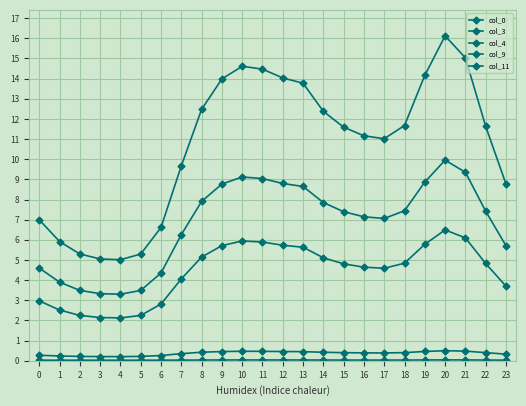

How many distinct data groups are displayed?

5